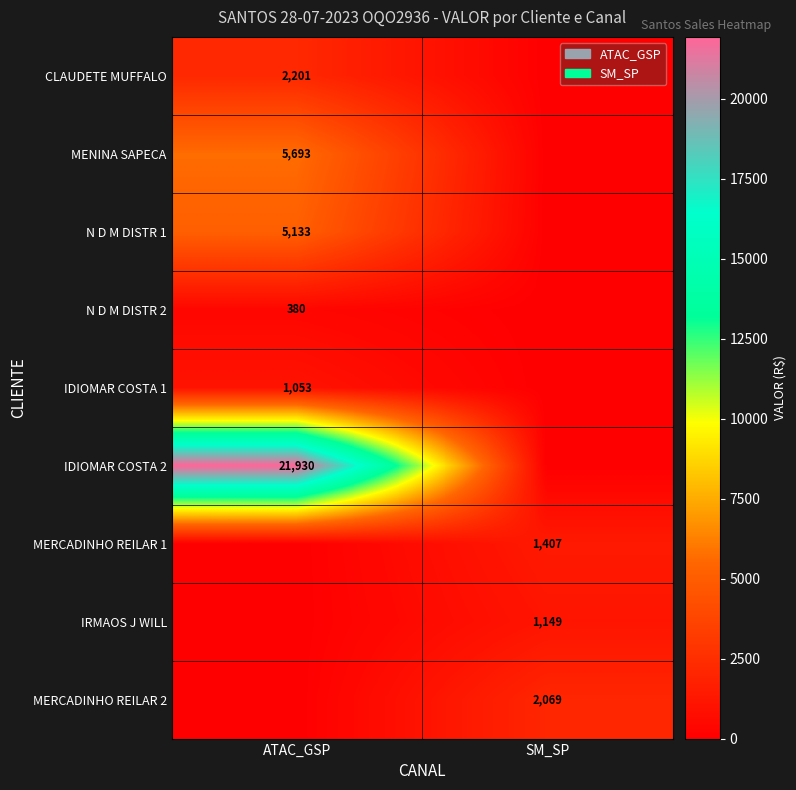

What is the difference between the highest and lowest values at ATAC_GSP?

21930.0